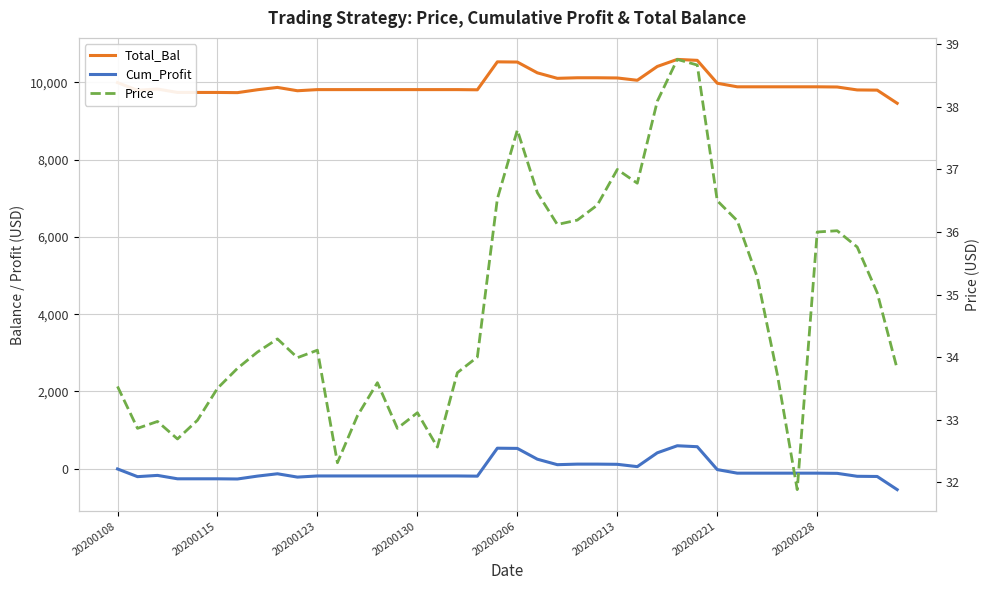

How many lines are shown in the chart?

3